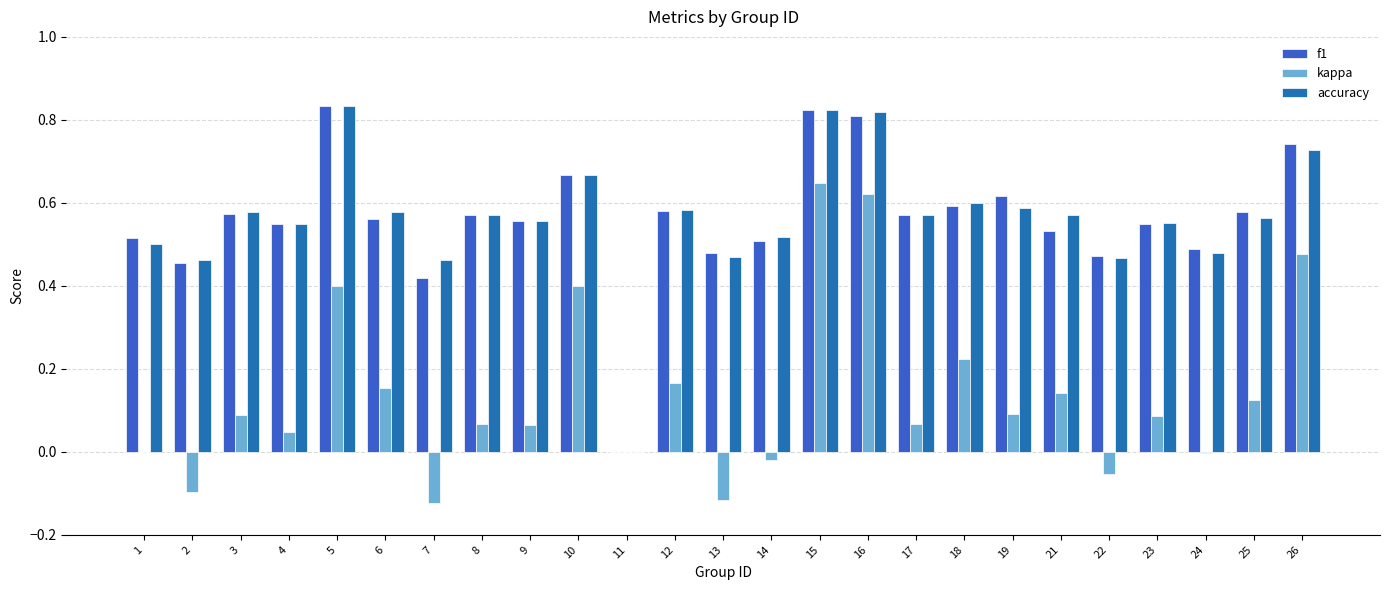

Reading right to left, what are all the values shown in this chart?

f1: 26=0.7	25=0.6	24=0.5	23=0.5	22=0.5	21=0.5	19=0.6	18=0.6	17=0.6	16=0.8	15=0.8	14=0.5	13=0.5	12=0.6	11=0.0	10=0.7	9=0.6	8=0.6	7=0.4	6=0.6	5=0.8	4=0.5	3=0.6	2=0.5	1=0.5
kappa: 26=0.5	25=0.1	24=-0.0	23=0.1	22=-0.1	21=0.1	19=0.1	18=0.2	17=0.1	16=0.6	15=0.6	14=-0.0	13=-0.1	12=0.2	11=0.0	10=0.4	9=0.1	8=0.1	7=-0.1	6=0.2	5=0.4	4=0.0	3=0.1	2=-0.1	1=0.0
accuracy: 26=0.7	25=0.6	24=0.5	23=0.6	22=0.5	21=0.6	19=0.6	18=0.6	17=0.6	16=0.8	15=0.8	14=0.5	13=0.5	12=0.6	11=0.0	10=0.7	9=0.6	8=0.6	7=0.5	6=0.6	5=0.8	4=0.5	3=0.6	2=0.5	1=0.5